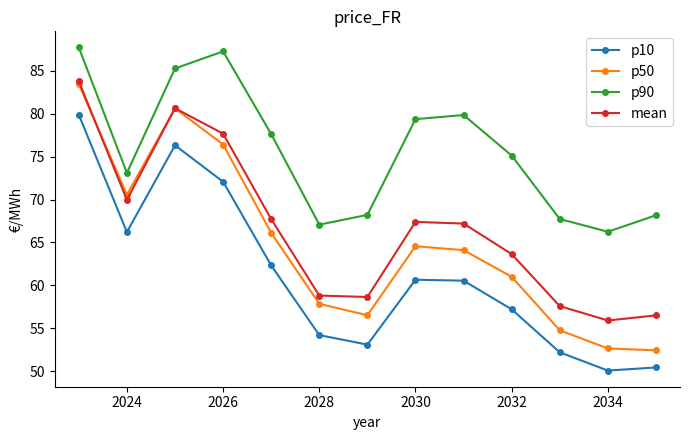

What is the minimum value shown in the chart?

50.1